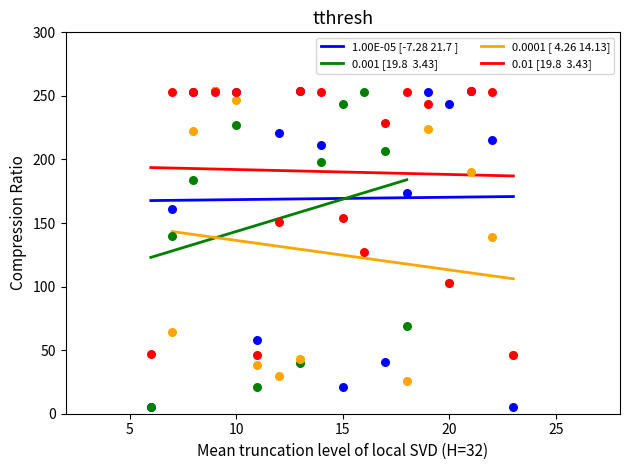

What is the total value across all series at 15?

419